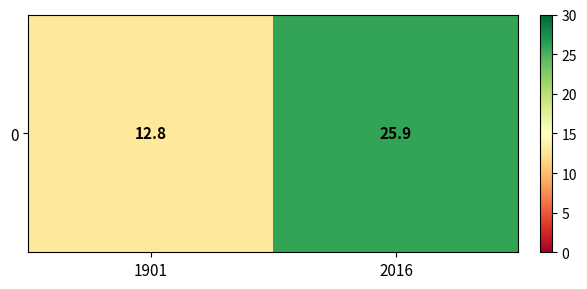

True or false: the data shows 25.9 at 2016.

True